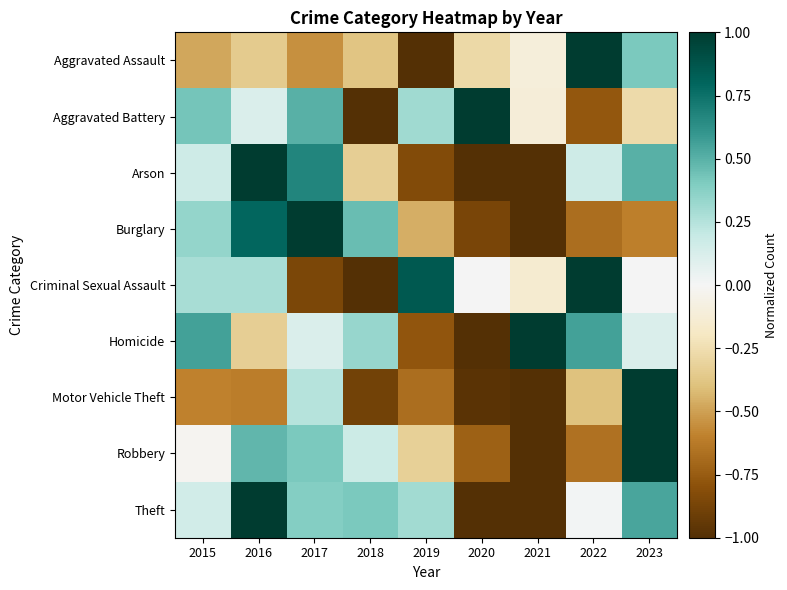

At how many categories does at least one series exceed 0?

9